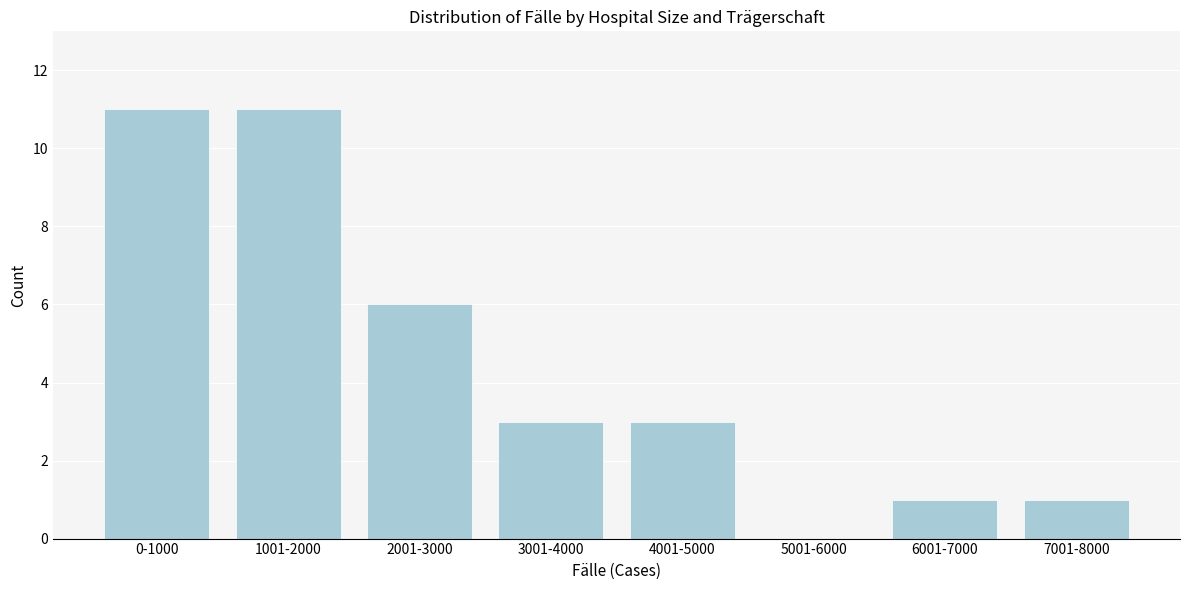

What is the sum of all values?

36